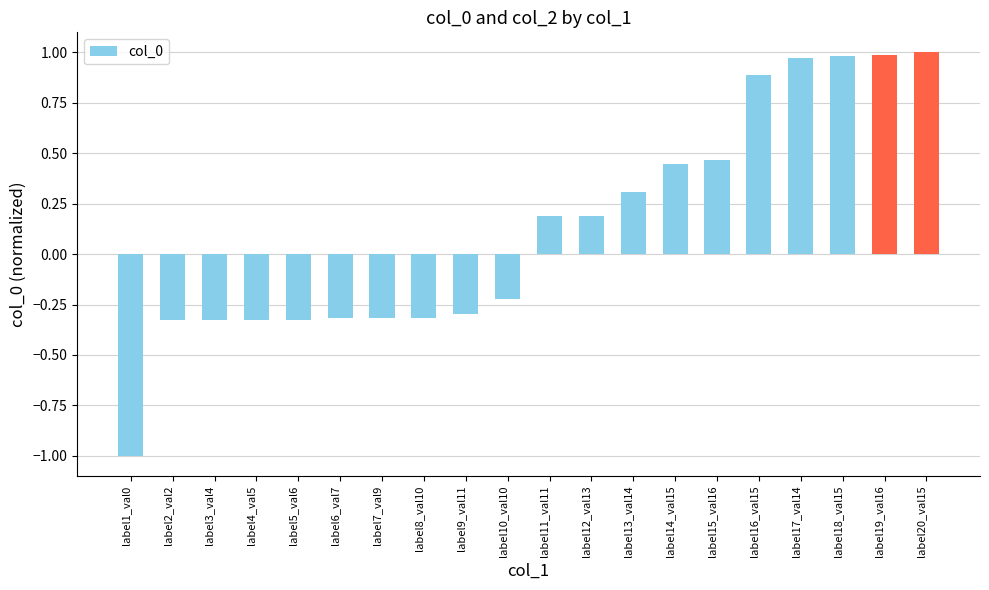

What is the difference between the maximum and minimum values?

2.0